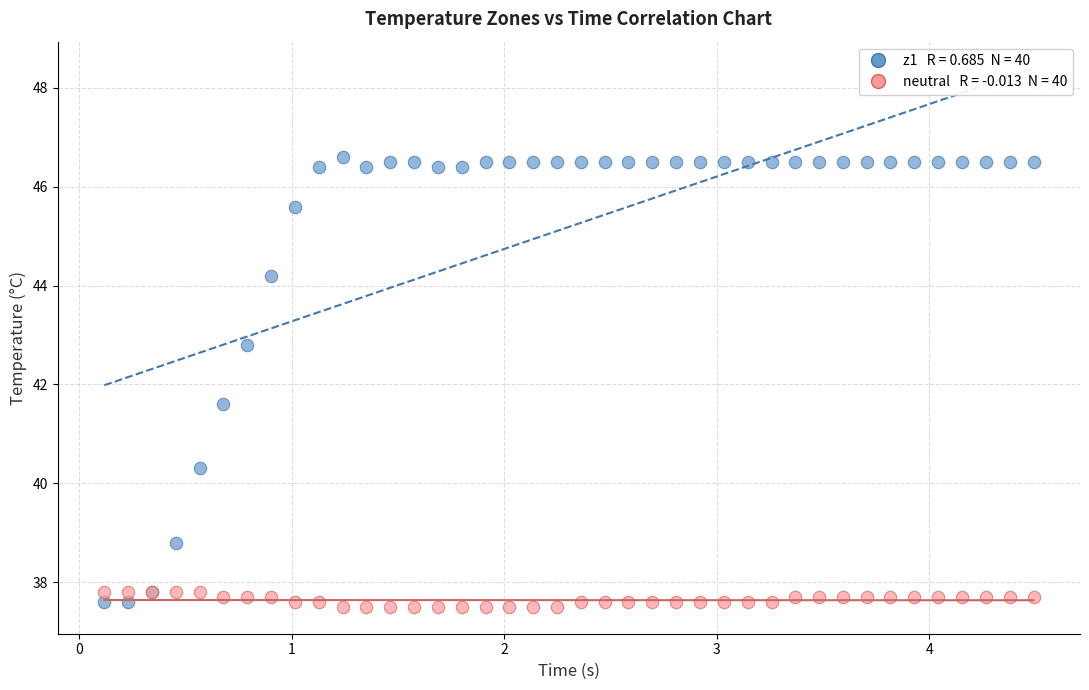

Across all series, what Y value is closest to 42?

41.6